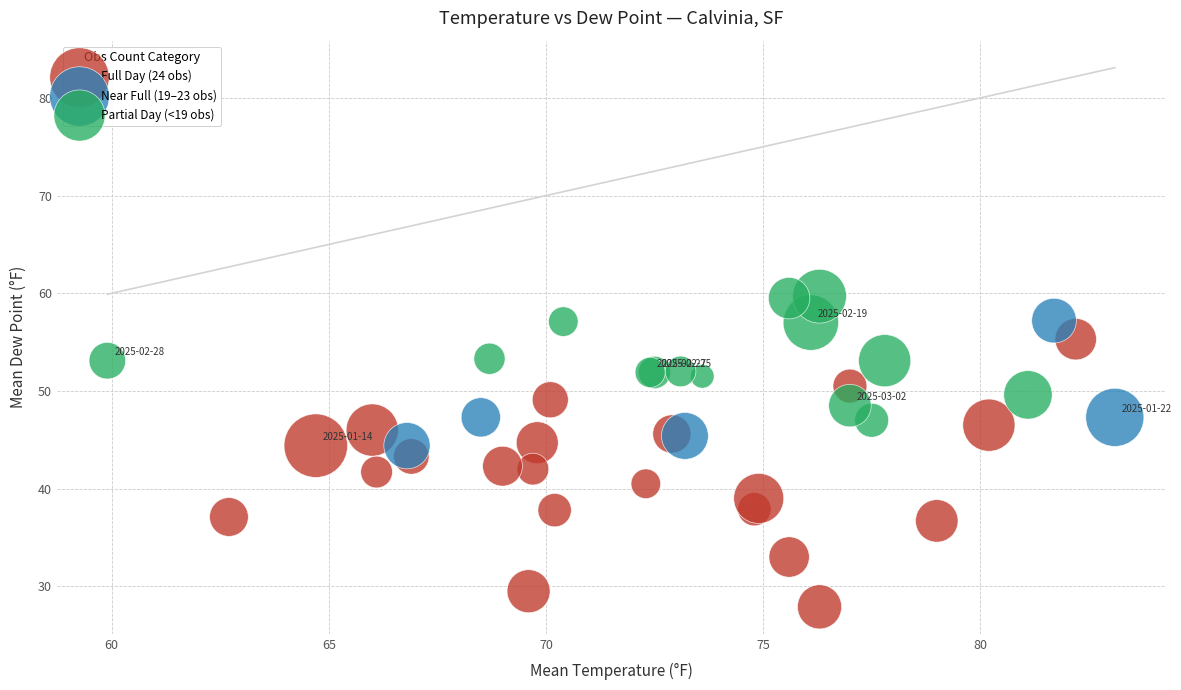

Which series reaches the minimum Y coordinate?

Full Day (24 obs)